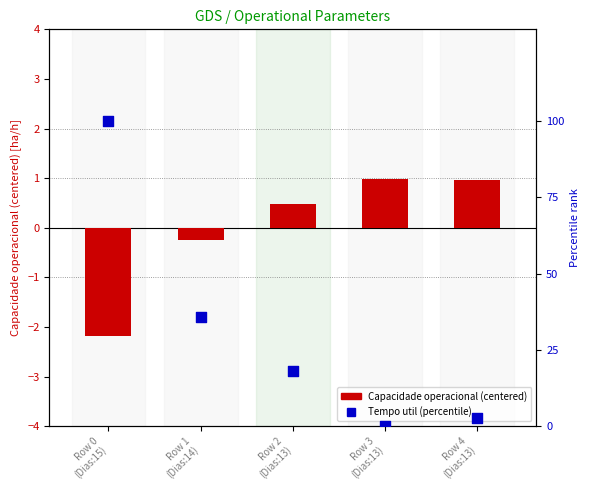

Which series reaches the minimum Y coordinate?

Capacidade operacional [ha/h]